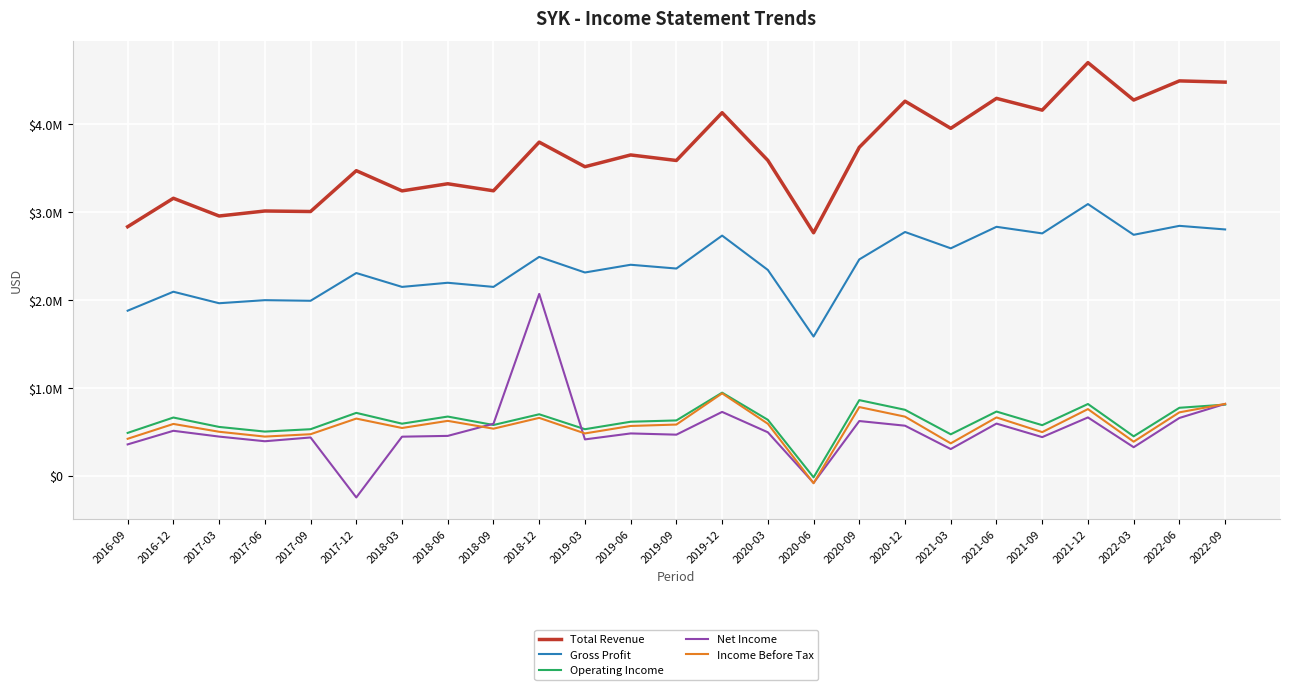

Which label corresponds to the smallest value in the chart?

2017-12